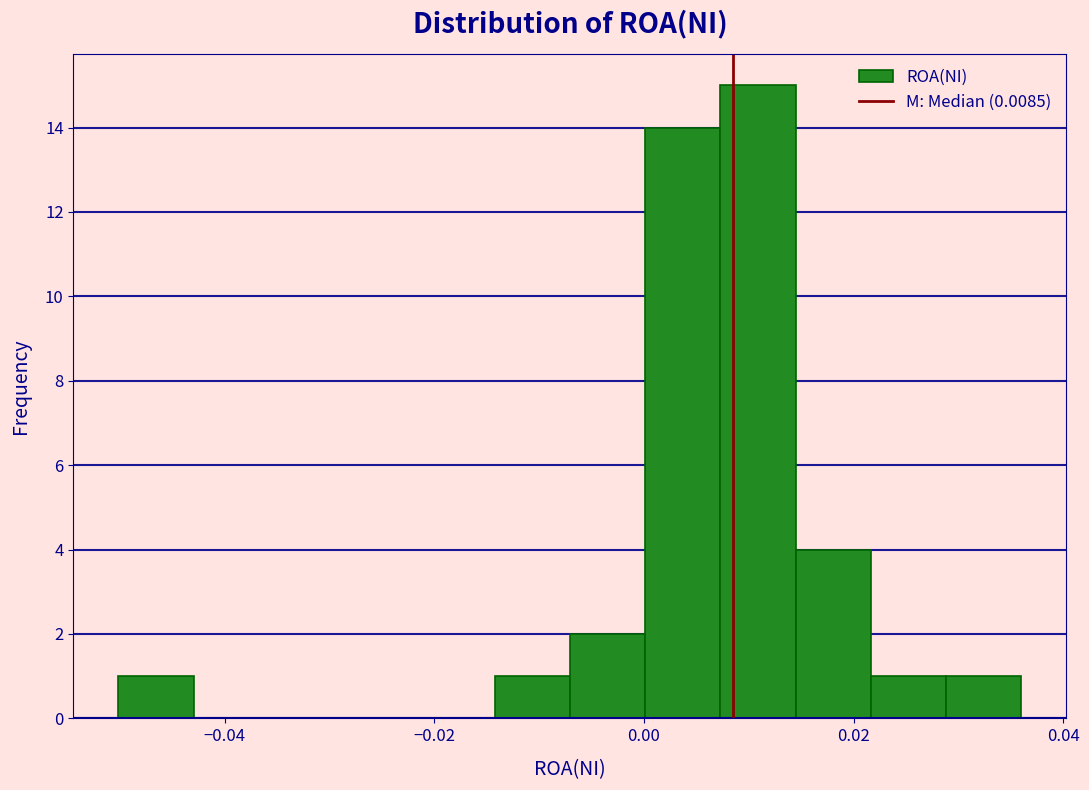

Around what value on the x-axis is the tallest bar? Give the approximate position of its centre, as read against the axis.

0.010